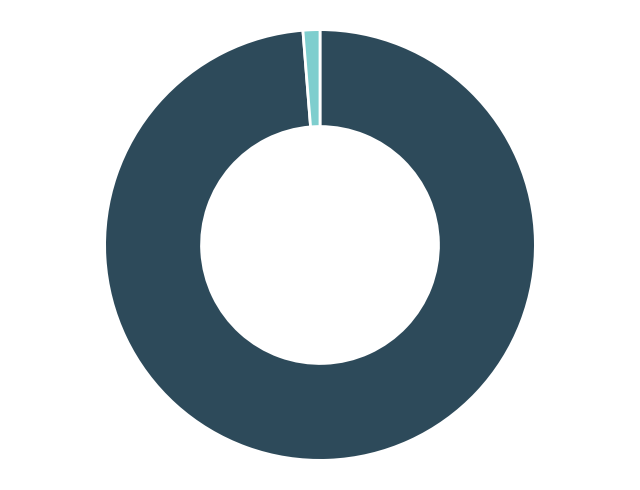

Combined, do EIA and DIA account for over 50%?

Yes